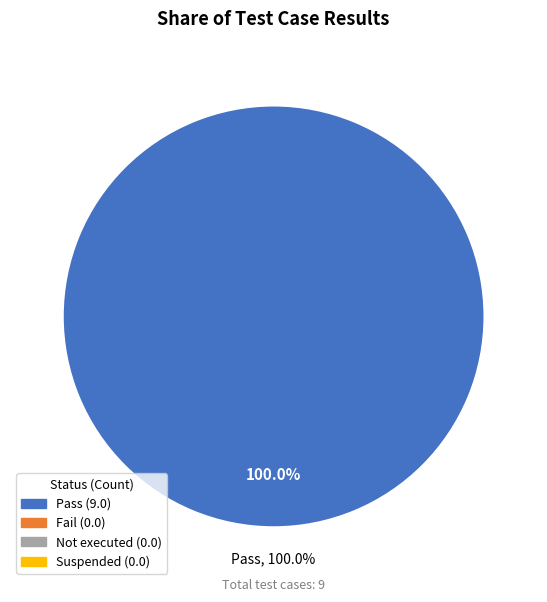

Is the sum of Not executed and Fail greater than half?

No